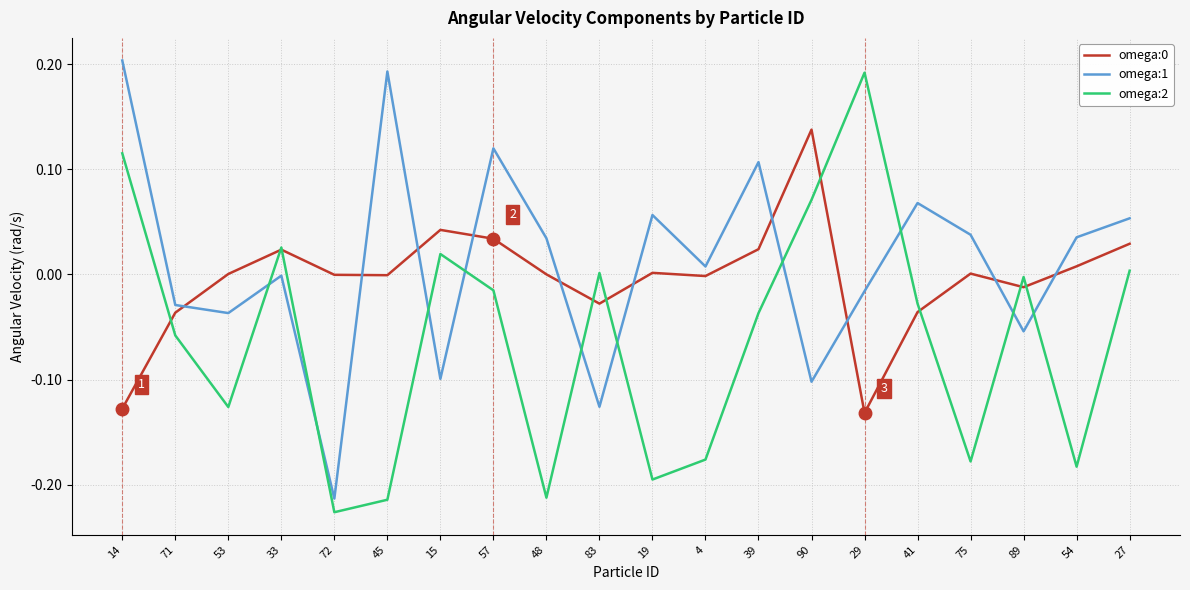

The value of omega:1 at 83 is -0.2. True or false?

False